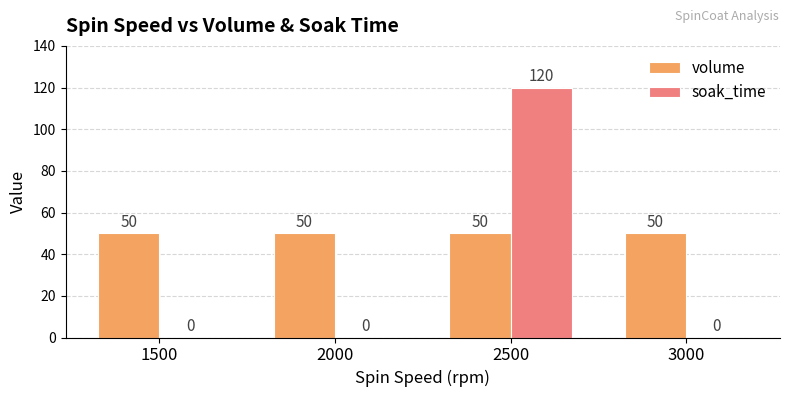

The soak_time series shows 0 at 2000. True or false?

True